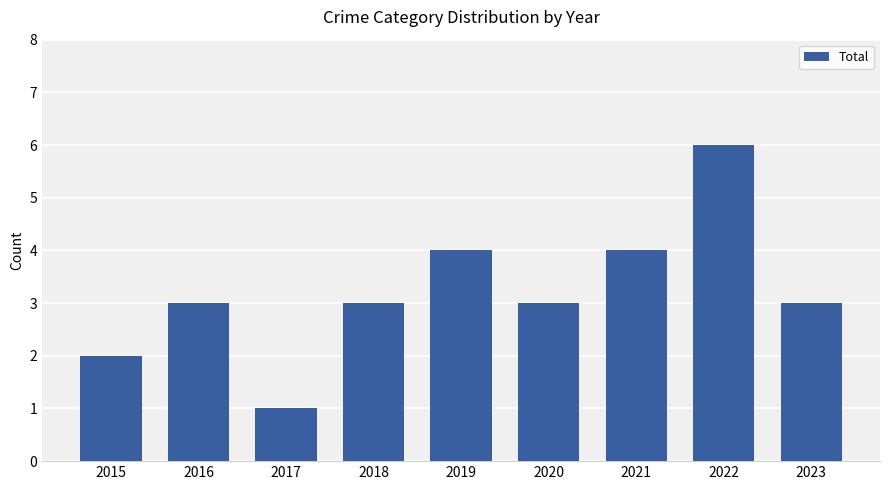

What is the change in value from 2020 to 2022?

+3